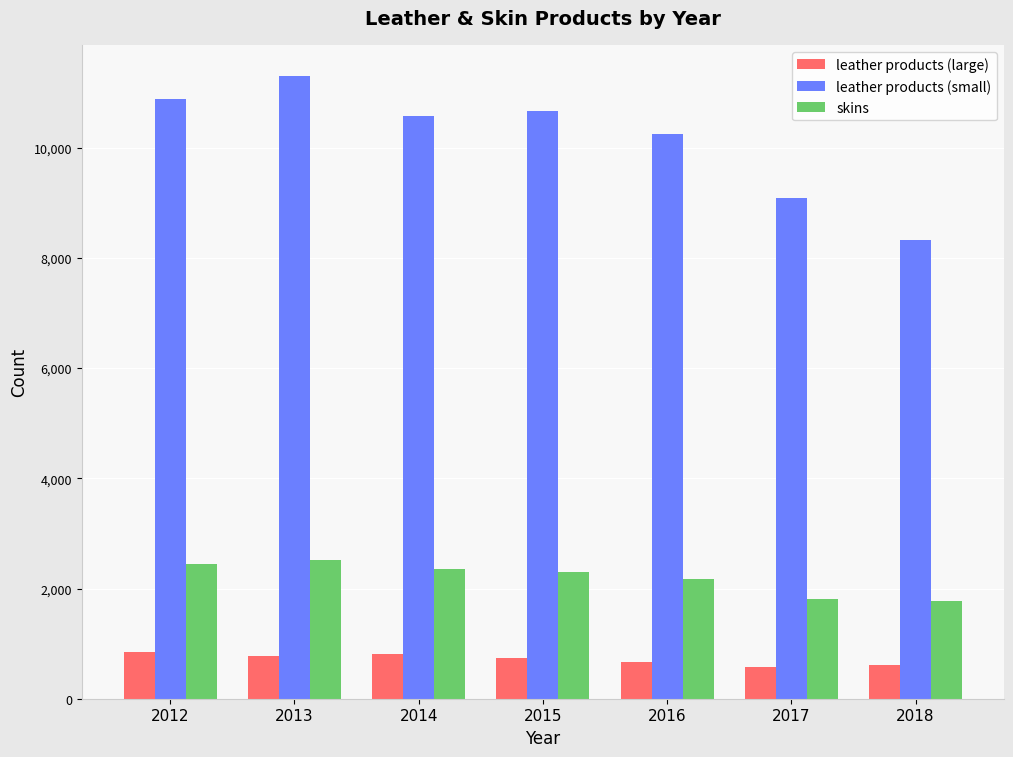

How many data points in skins are less than 2300?

3